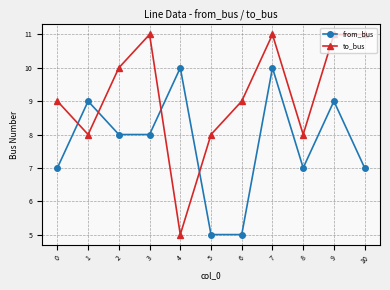

After their last crossing, which series has the higher values: from_bus or to_bus?

to_bus